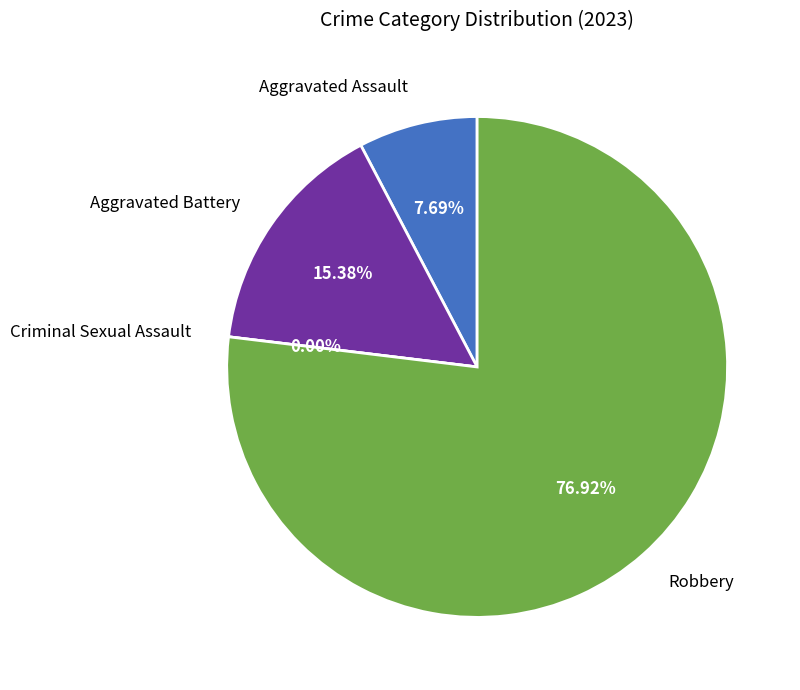

To the nearest percent, what percentage of the pie is Robbery?

77%